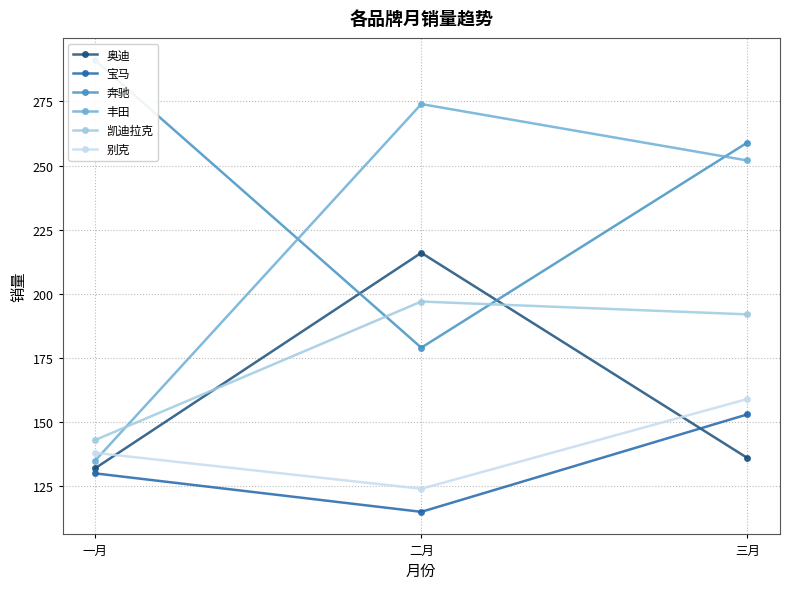

Read the 别克 value at 二月, to the nearest 5.

125